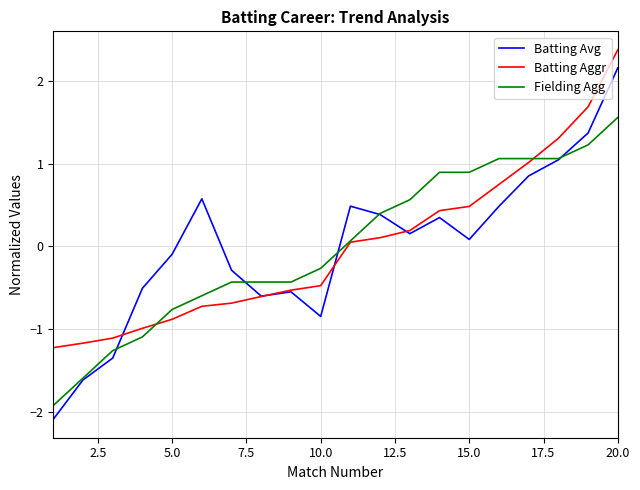

Does the chart have visible grid lines?

Yes